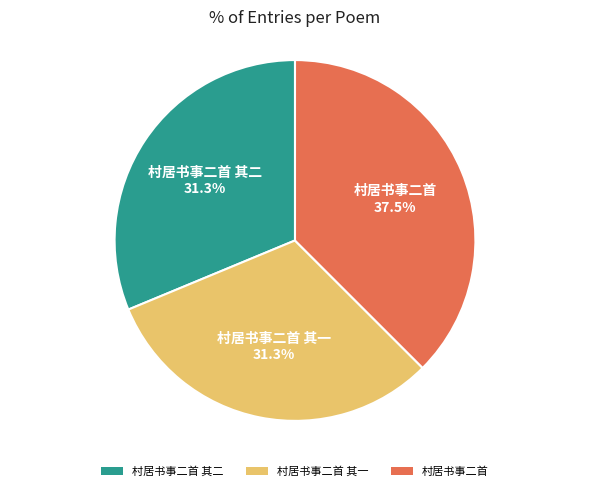

Combined, do 村居书事二首 and 村居书事二首 其二 account for over 50%?

Yes